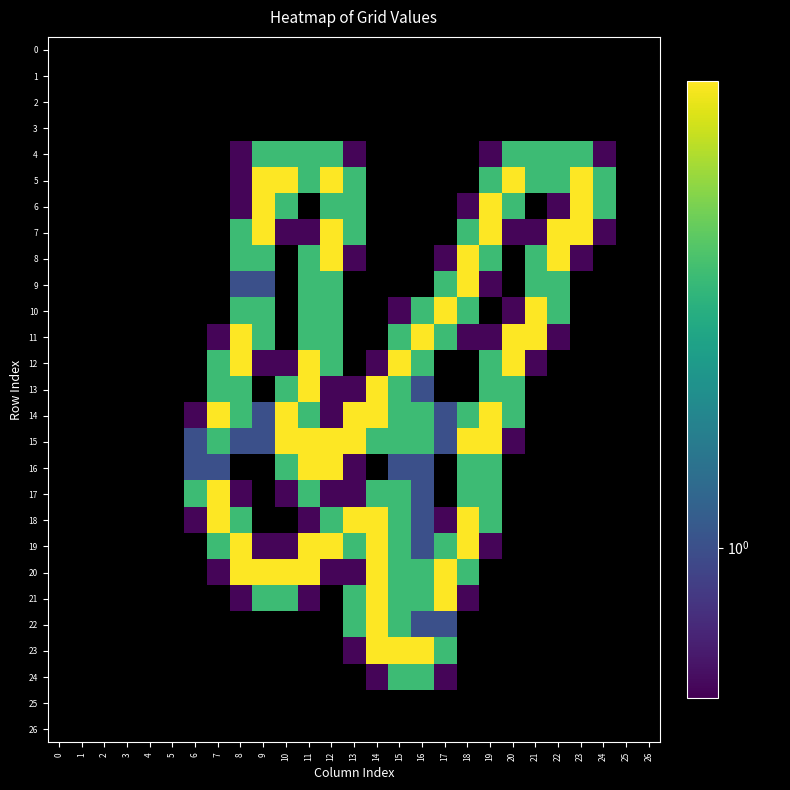

Between 18 and 24, which series saw the biggest shift?

8